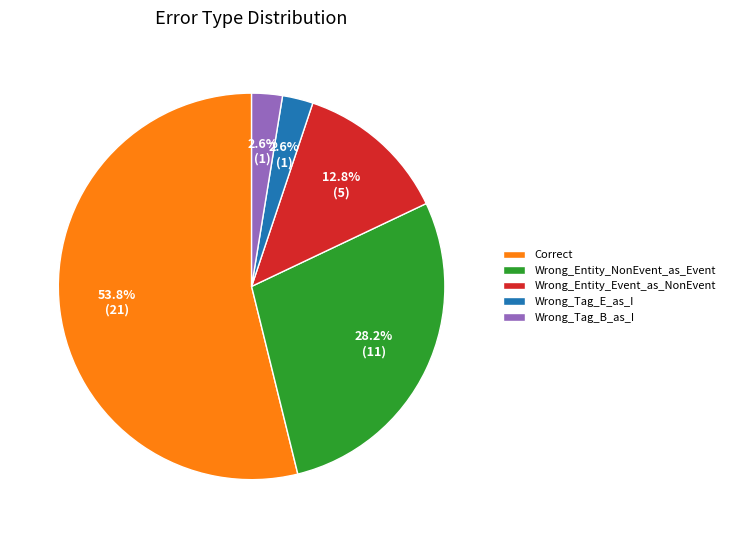

Which slice is the largest?

Correct